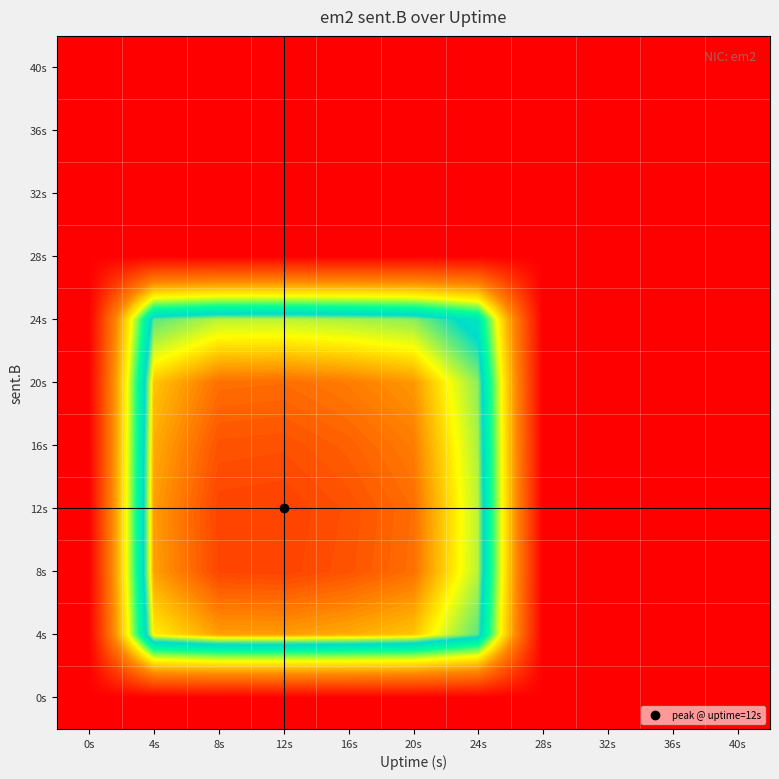

At which category is the sum across all series the highest?

12s